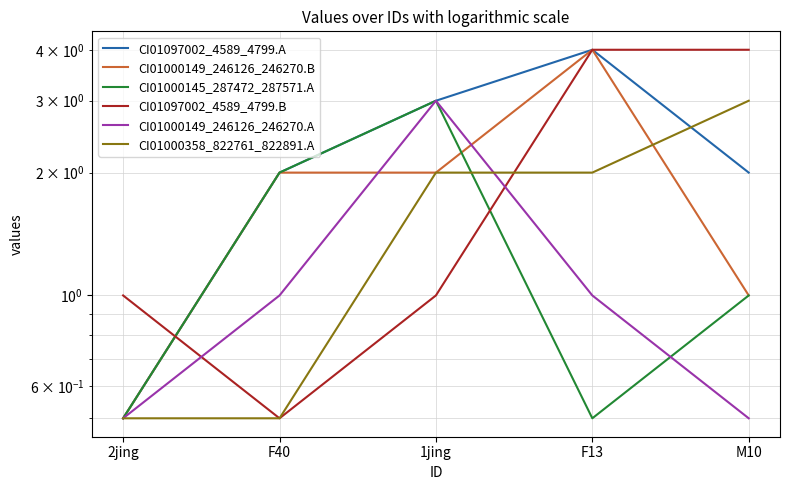

At which label is CI01000149_246126_246270.A closest to 1?

F40